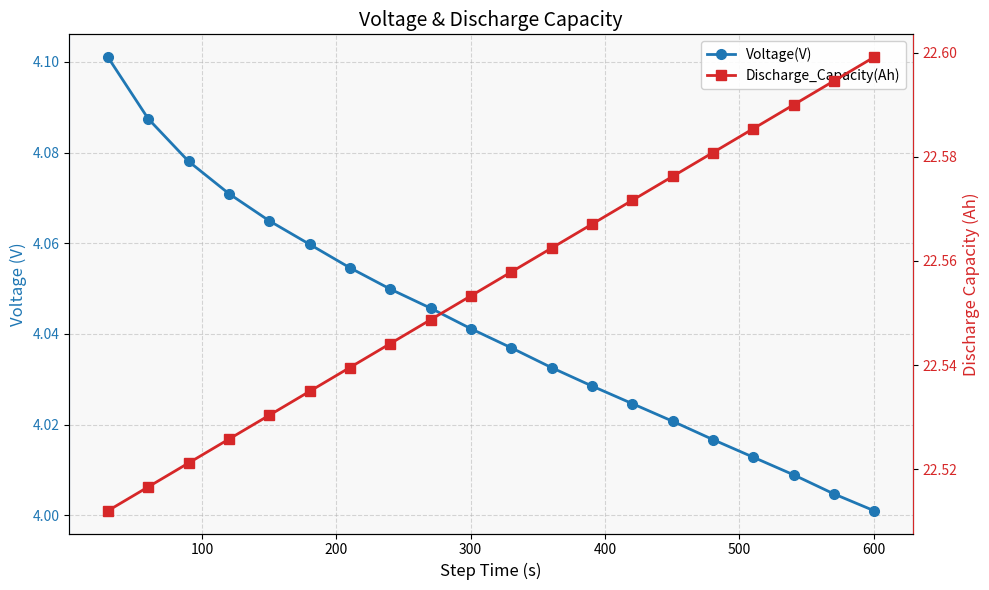

How many categories are shown in the chart?

20